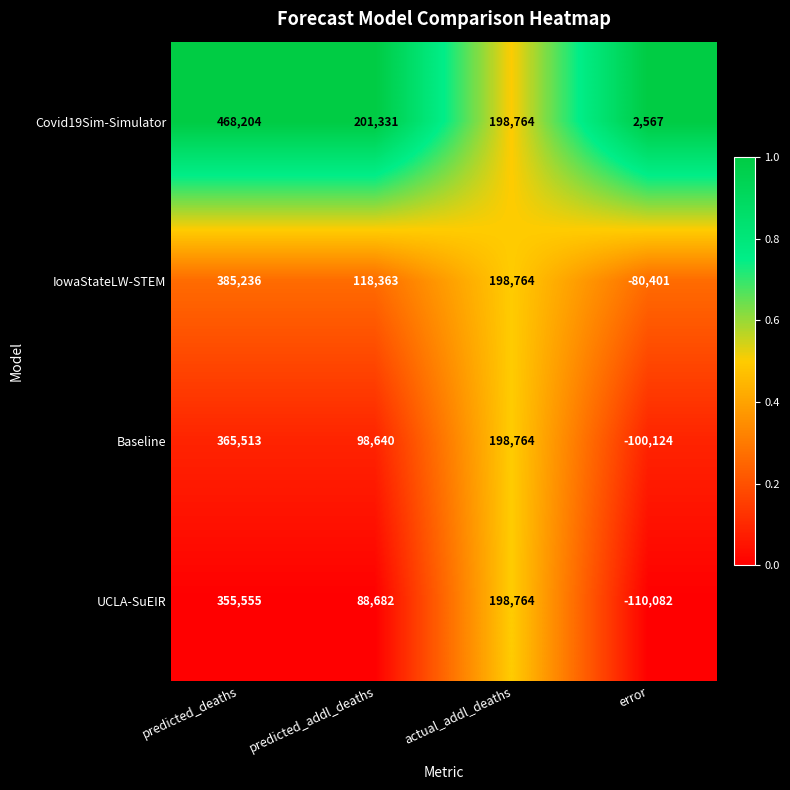

Reading left to right, extract all data points from this chart.

Covid19Sim-Simulator: predicted_deaths=468204	predicted_addl_deaths=201331	actual_addl_deaths=198764	error=2567
IowaStateLW-STEM: predicted_deaths=385236	predicted_addl_deaths=118363	actual_addl_deaths=198764	error=-80401
Baseline: predicted_deaths=365513	predicted_addl_deaths=98640	actual_addl_deaths=198764	error=-100124
UCLA-SuEIR: predicted_deaths=355555	predicted_addl_deaths=88682	actual_addl_deaths=198764	error=-110082